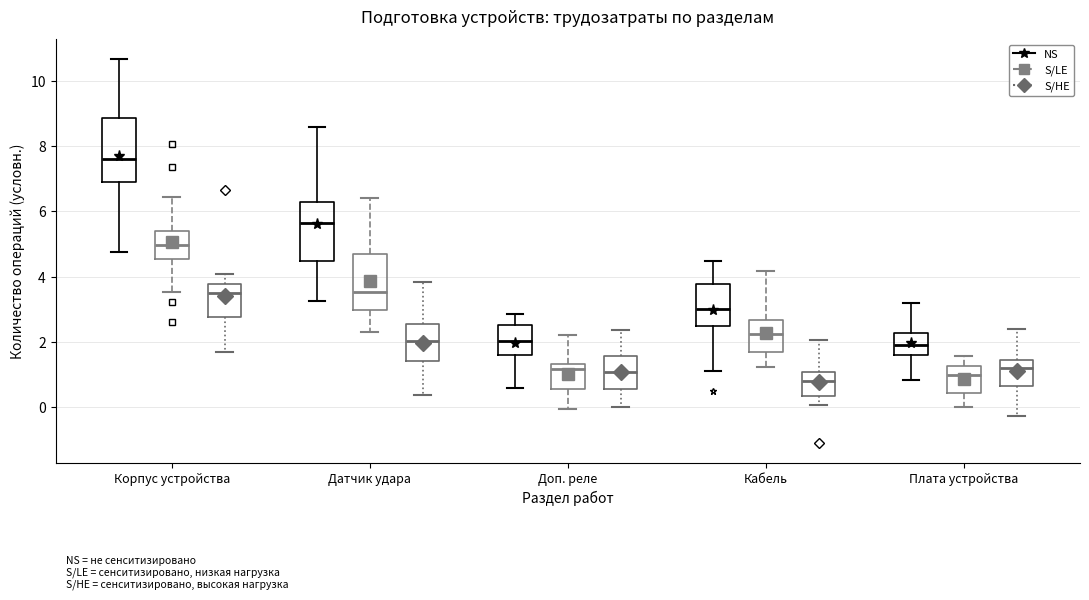

Which box's median line is the highest?

Корпус устройства (NS)